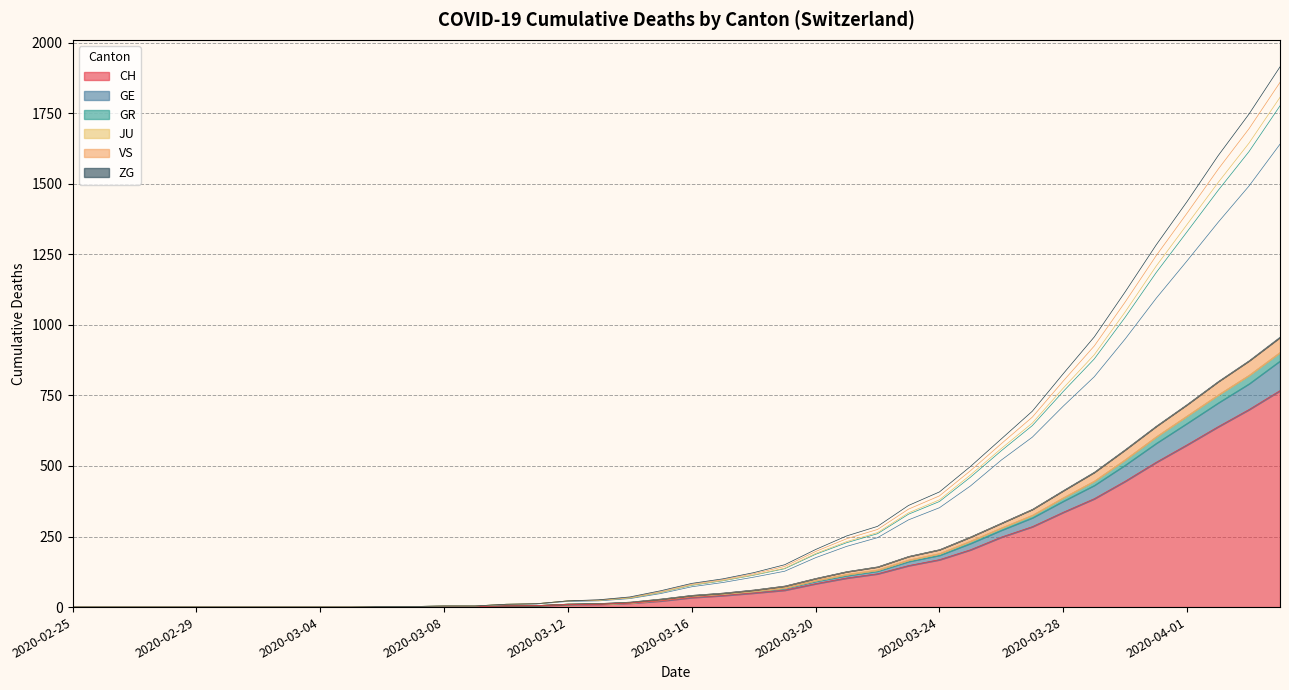

How many positive values does the GE series have?

30